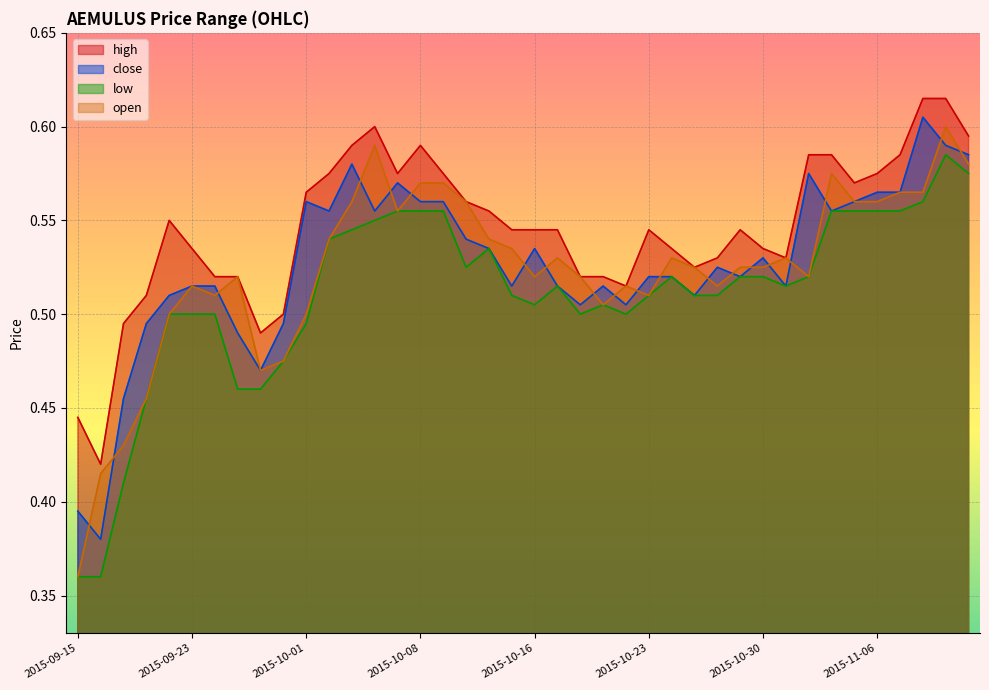

Count the low values in the range 0 to 1.

40